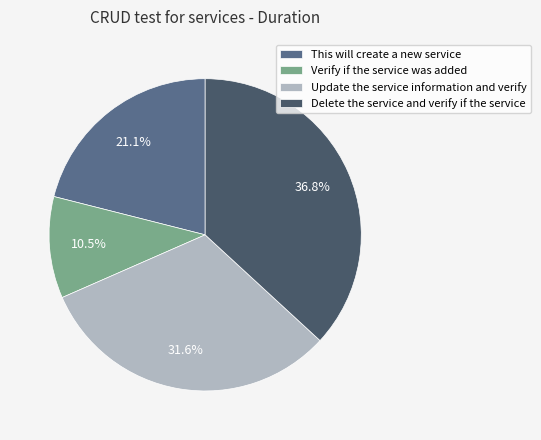

Is it true that Verify if the service was added is 3% of the pie?

False